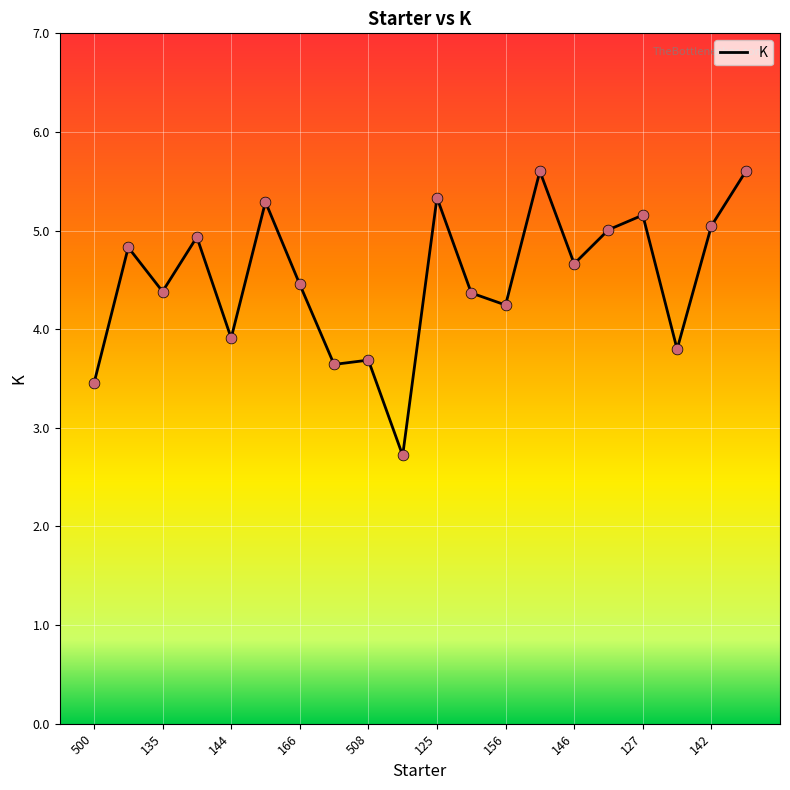

What is the maximum value shown in the chart?

5.6